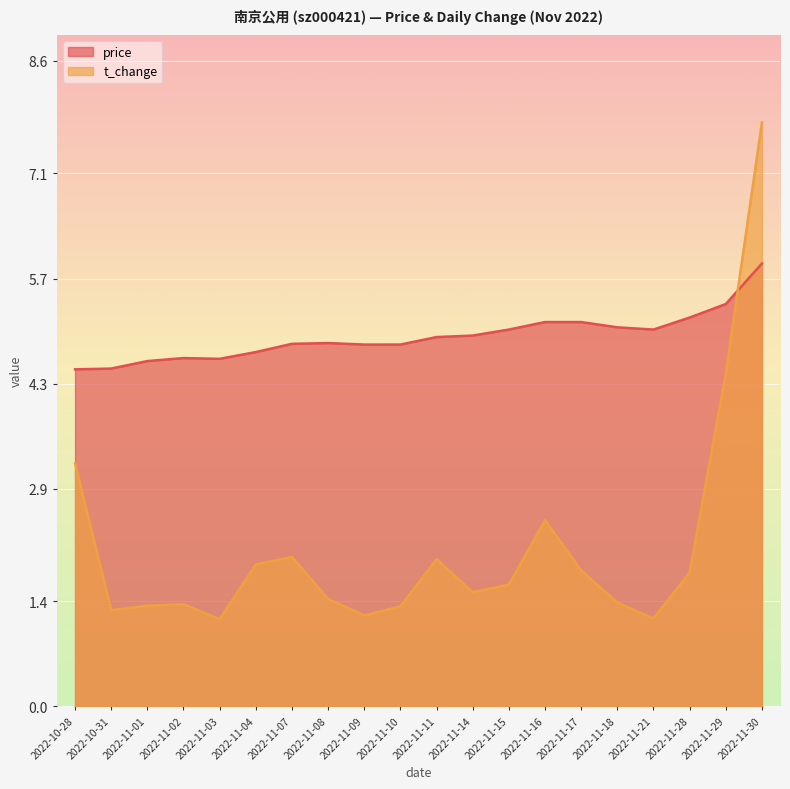

List the series in order of their overall mean, highest first.

price, t_change